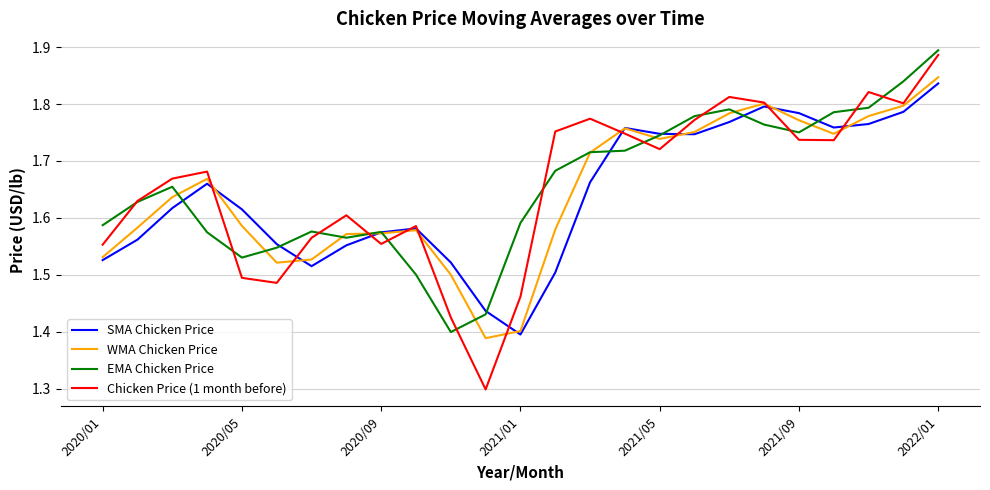

What is the smallest value displayed?

1.3